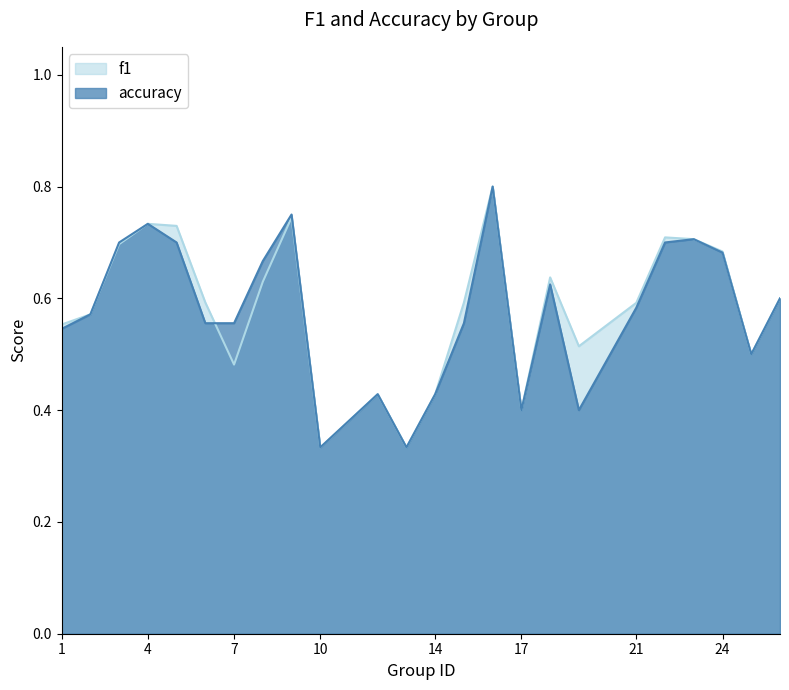

Count the accuracy values in the range 0 to 1.

24